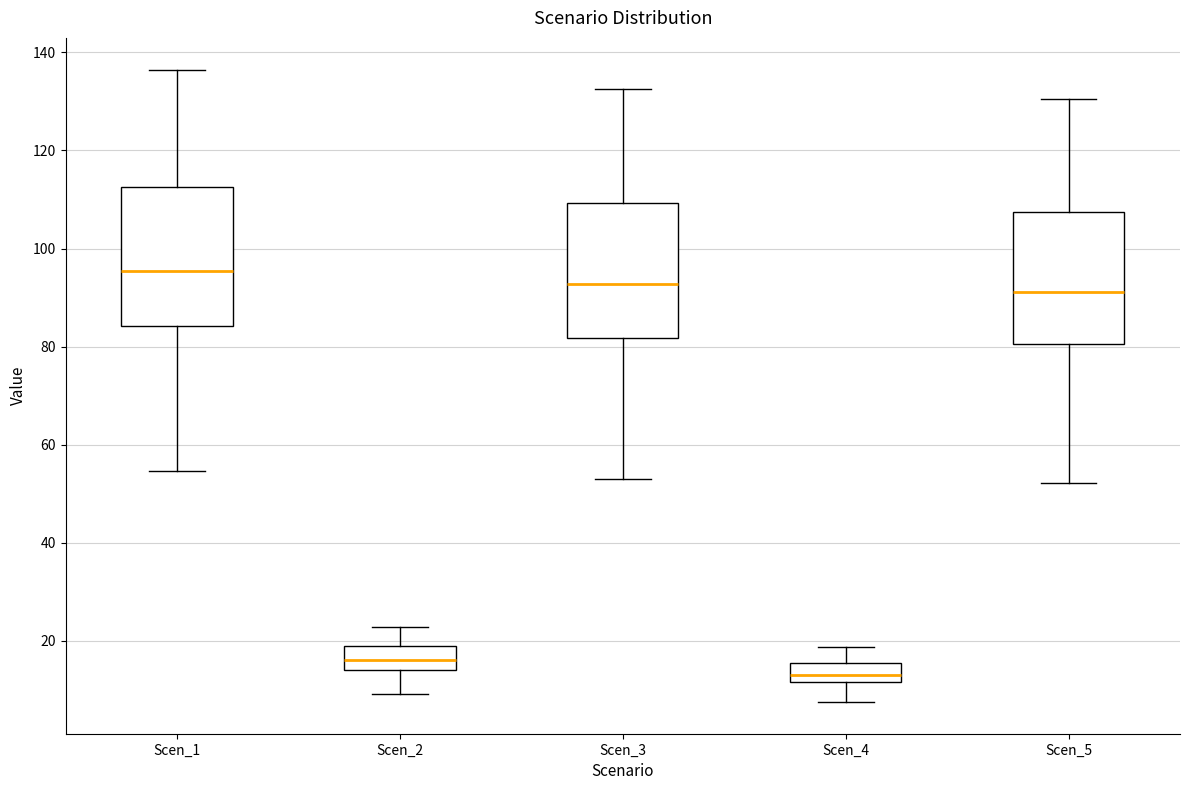

Reading left to right, read every box against the y-axis: the position of its median line, the range the box covers, and the ends of its whiskers. The values are not printed on the chart, so give them approximately, as read against the axis.

Scen_1: median 96, box 84 to 112, whiskers 54 to 136
Scen_2: median 16, box 14 to 18, whiskers 10 to 22
Scen_3: median 92, box 82 to 110, whiskers 52 to 132
Scen_4: median 14, box 12 to 16, whiskers 8 to 18
Scen_5: median 92, box 80 to 108, whiskers 52 to 130